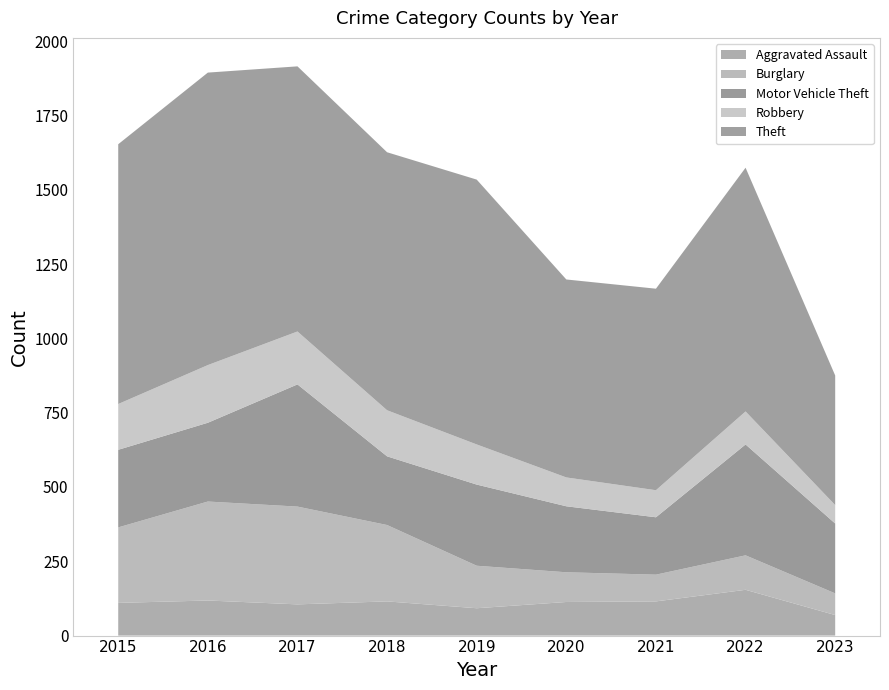

Reading left to right, list all the values displayed in this chart.

Aggravated Assault: 110	118	105	115	92	113	115	154	69
Burglary: 254	333	329	257	143	100	90	116	73
Motor Vehicle Theft: 261	265	411	231	273	222	193	373	235
Robbery: 154	194	178	155	135	97	91	111	62
Theft: 874	984	892	868	891	666	678	820	436